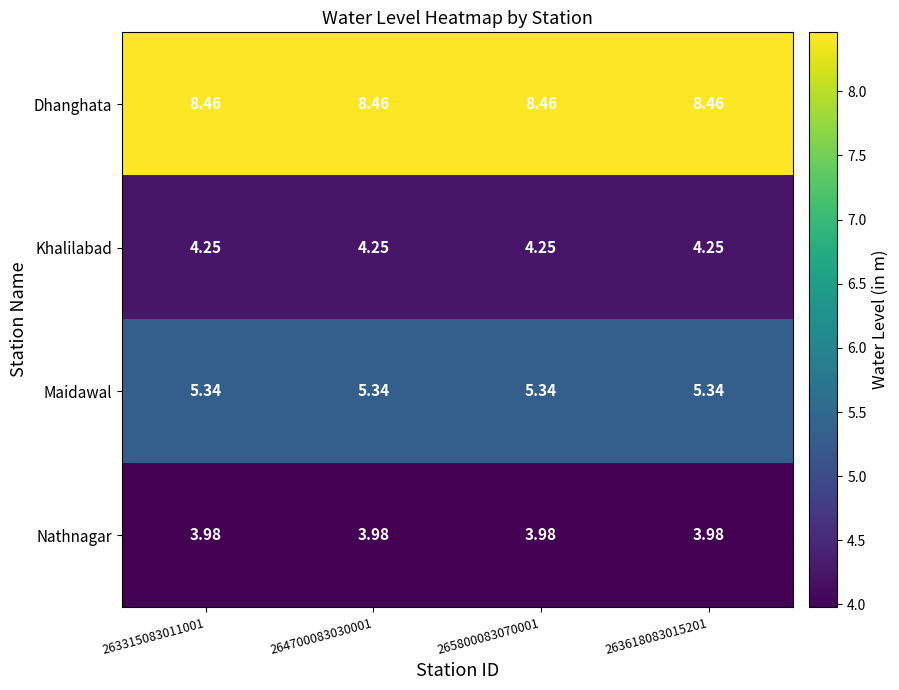

What is the difference between the highest and lowest values at 263618083015201?

4.5